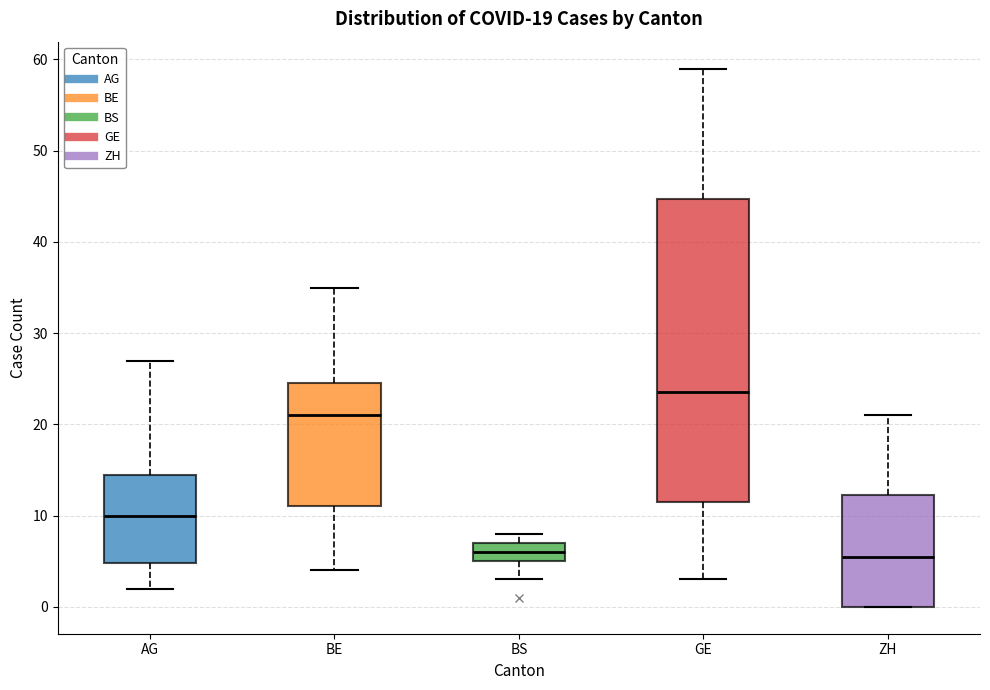

Comparing the boxes themselves (not the whiskers), which one is the tallest?

GE